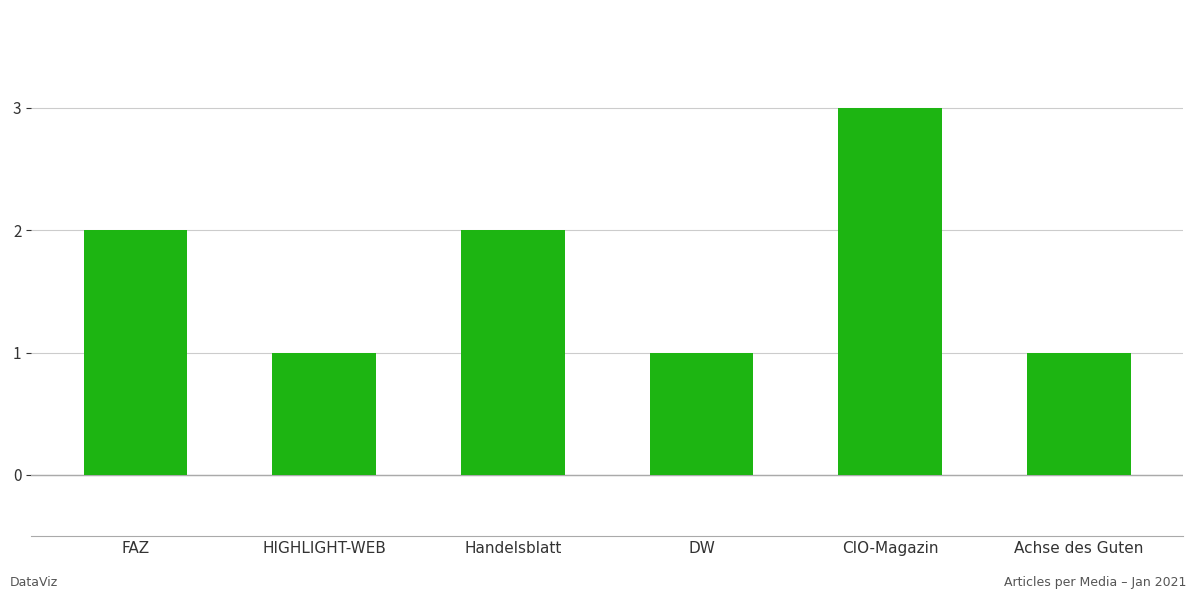

What is the label of the 3rd bar from the right?

DW